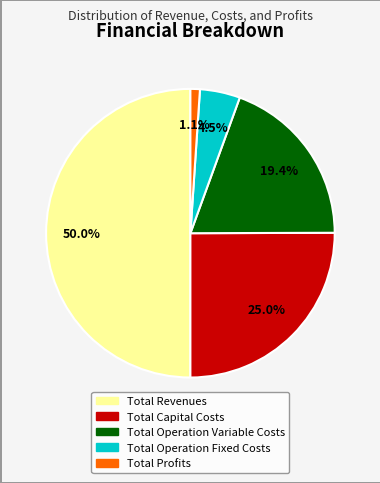

Which slice is the smallest?

Total Profits